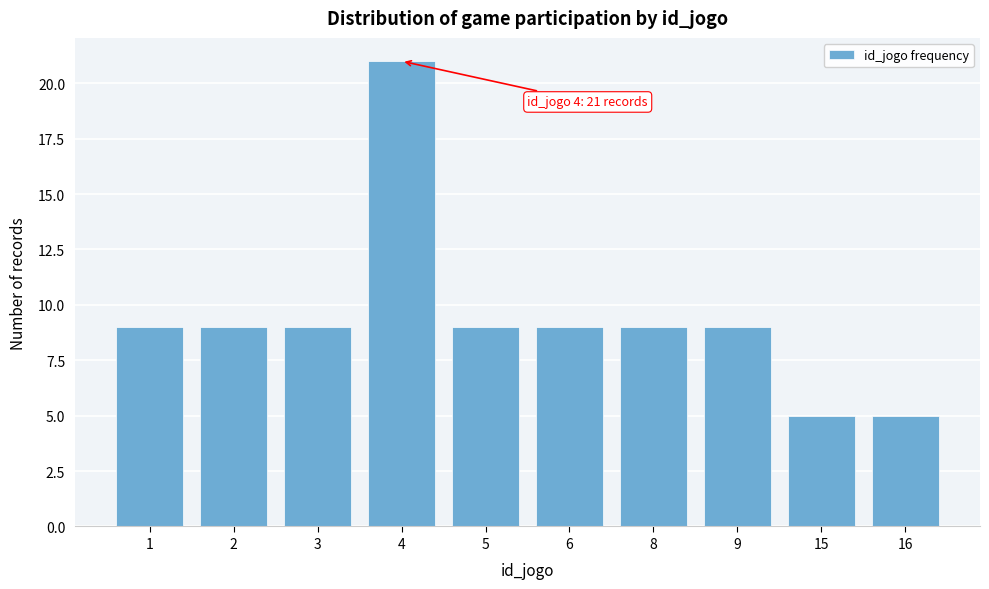

Reading left to right, list all the values displayed in this chart.

1=9	2=9	3=9	4=21	5=9	6=9	8=9	9=9	15=5	16=5